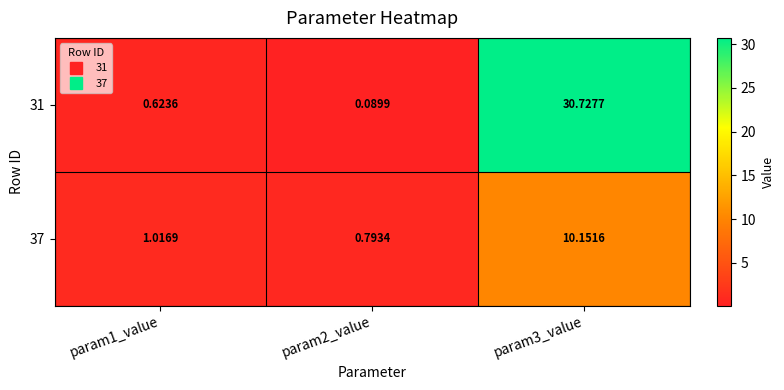

Between param1_value and param3_value, which series saw the biggest shift?

31